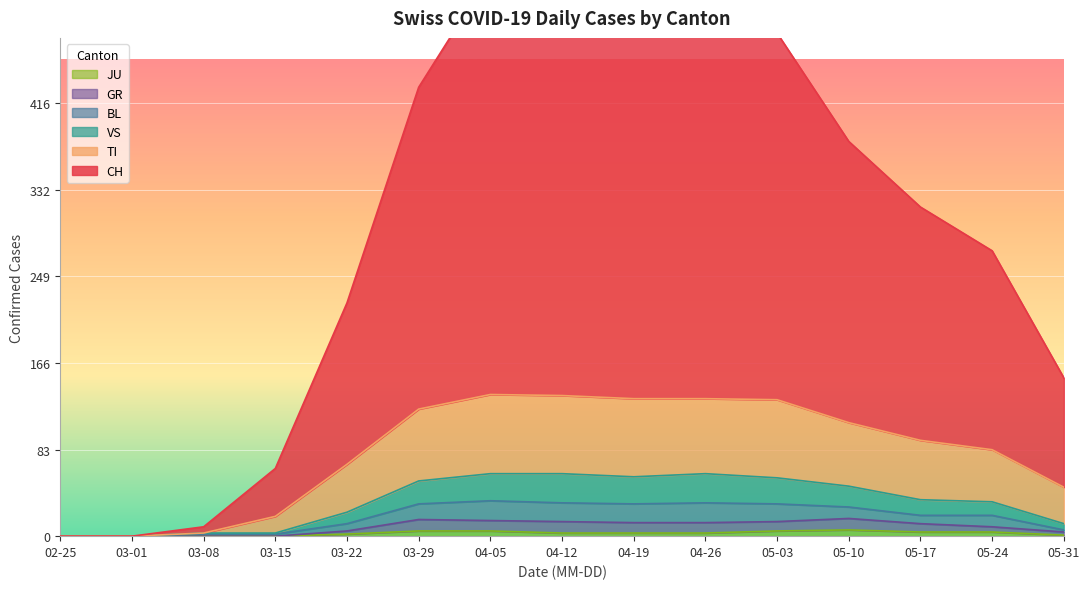

At which category does TI reach its first local peak?

04-05